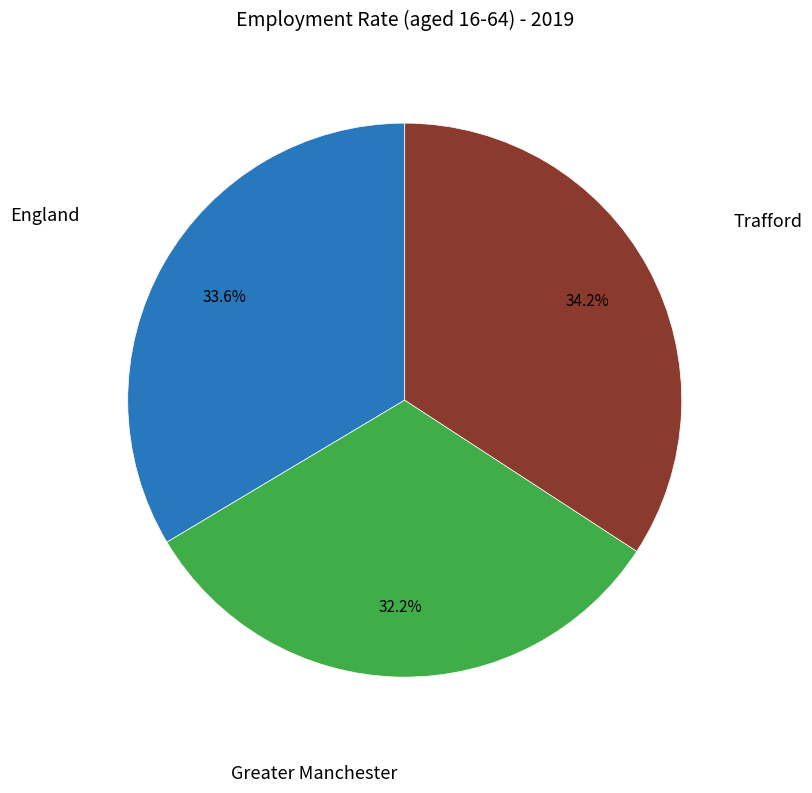

Is there any slice that represents more than half of the pie?

No